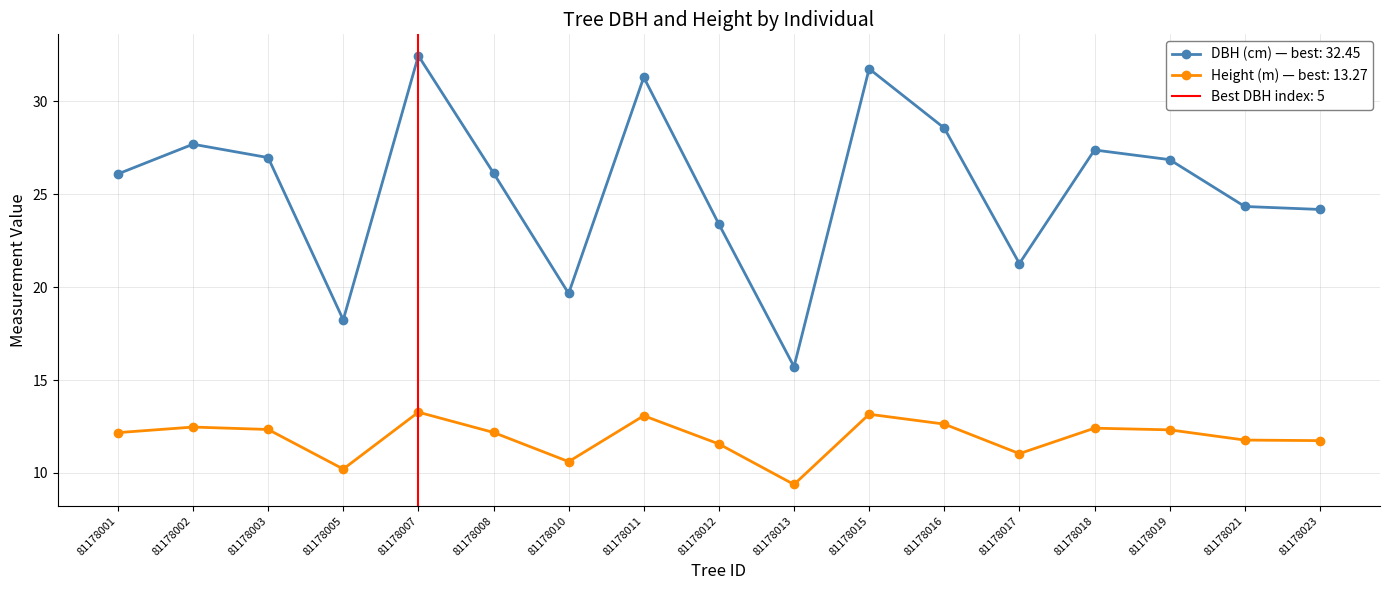

What is the value of the h point at the 12th from the left?

12.6